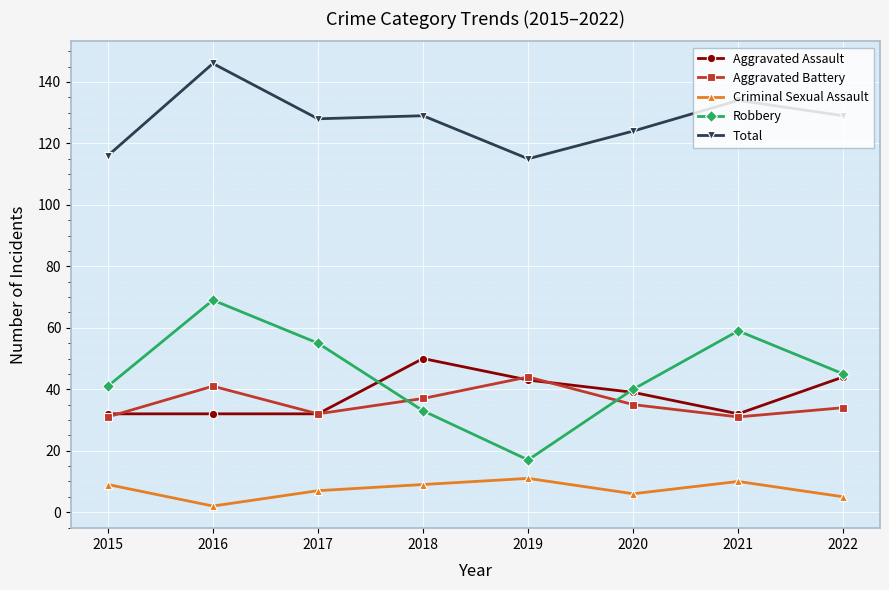

The Robbery series shows 27 at 2016. True or false?

False